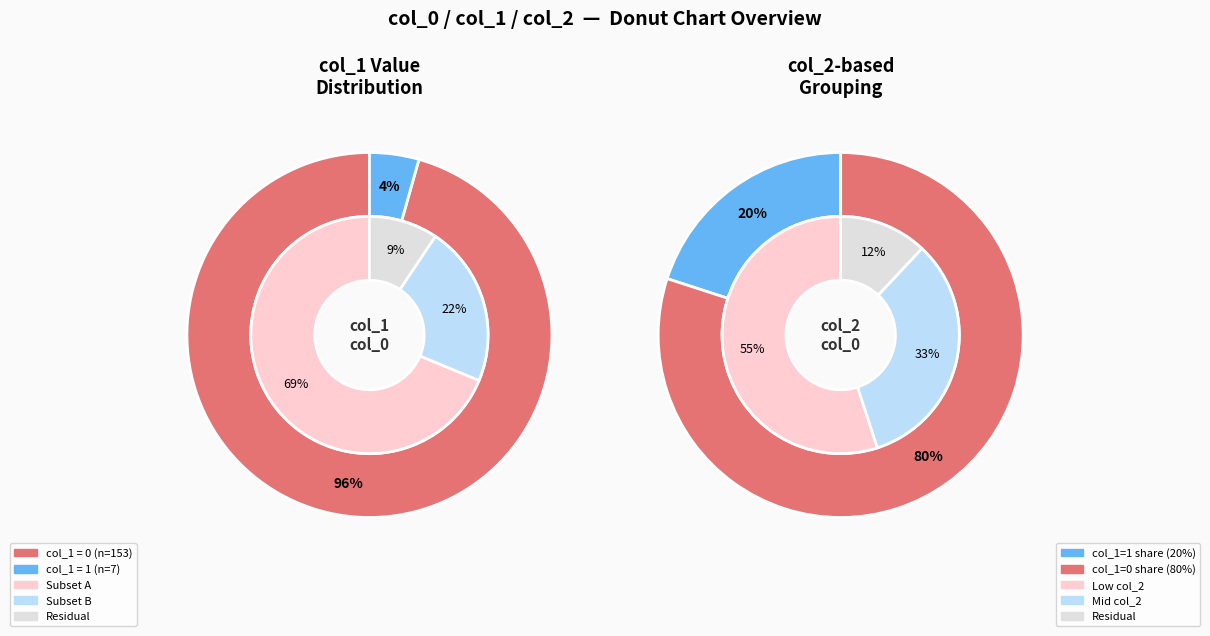

Count the number of slices in the pie.

2